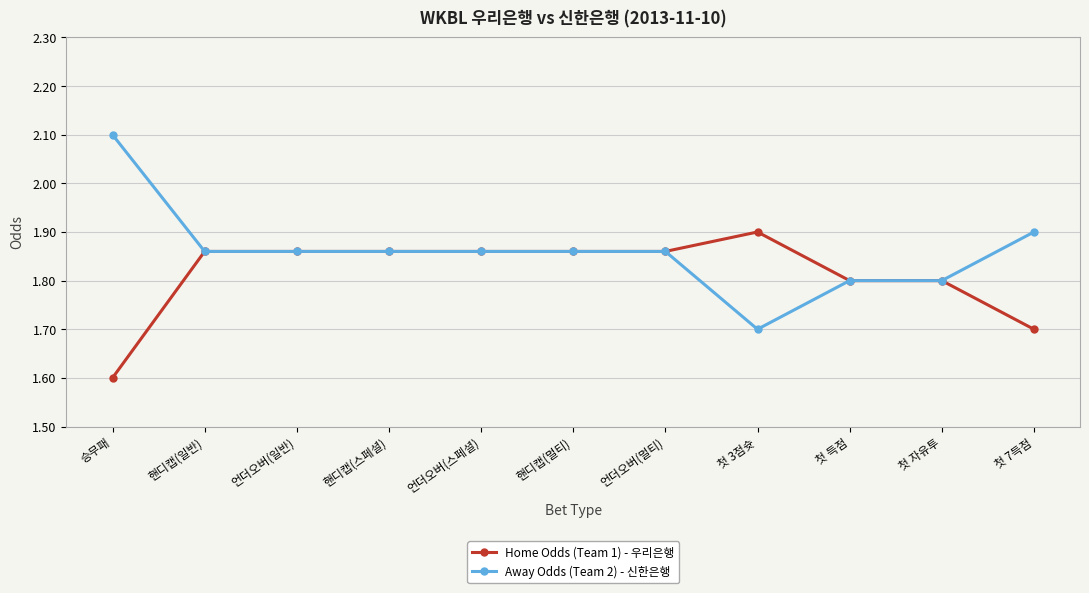

Is the value of Away Odds (Team 2) - 신한은행 at 첫 7득점 greater than the value of Home Odds (Team 1) - 우리은행 at 핸디캡(멀티)?

Yes